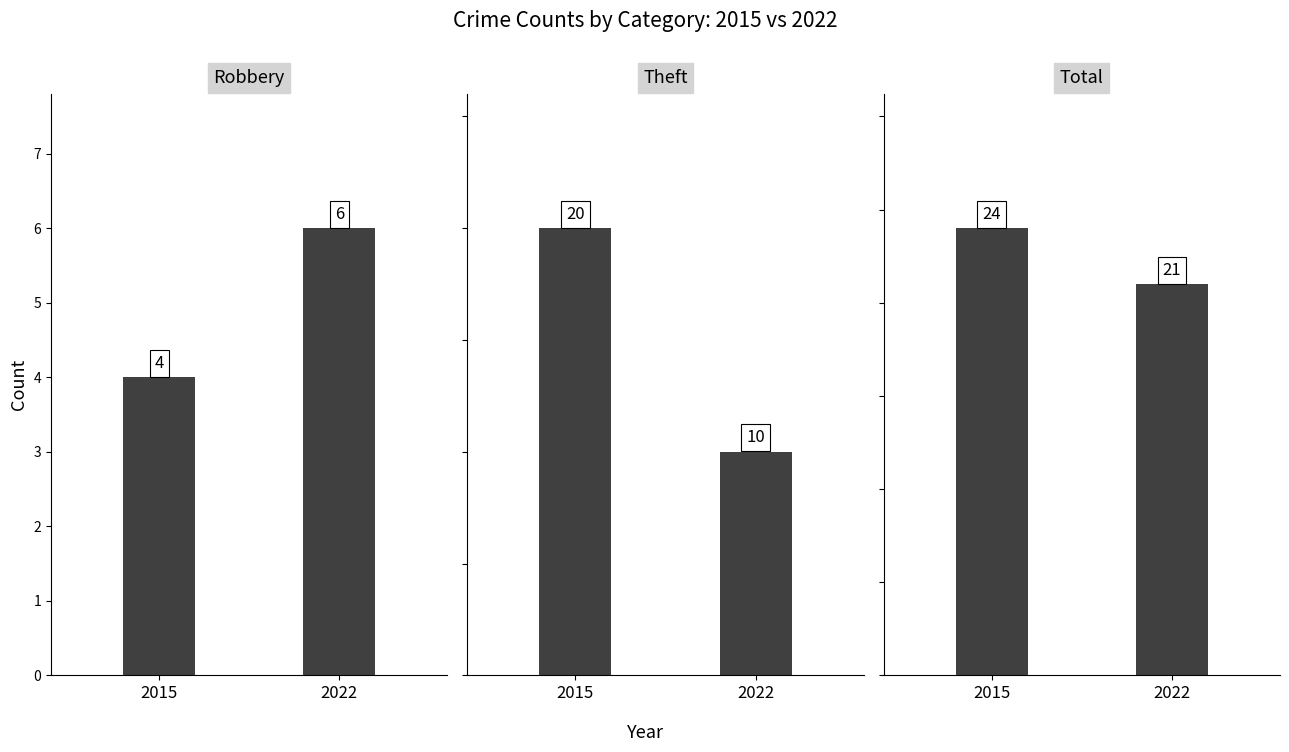

How many data points does each series have?

2